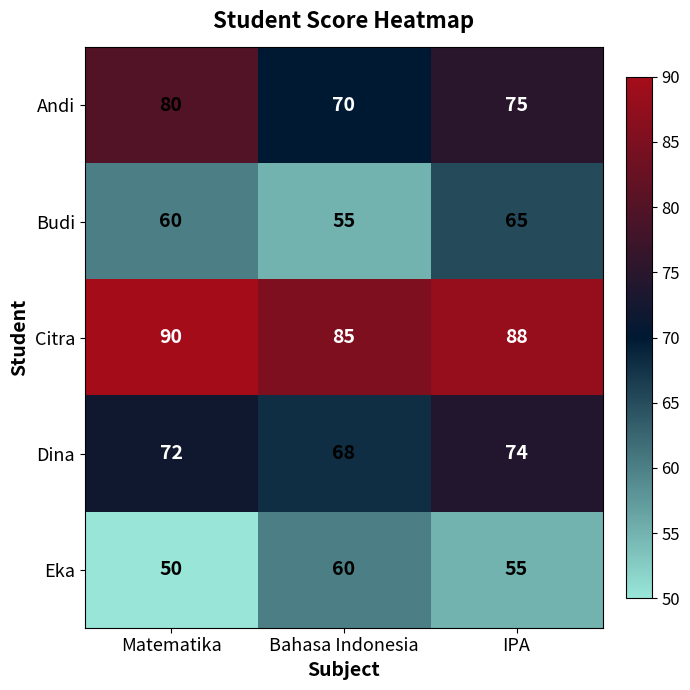

Rank the series by their maximum value, from highest to lowest.

Citra, Andi, Dina, Budi, Eka